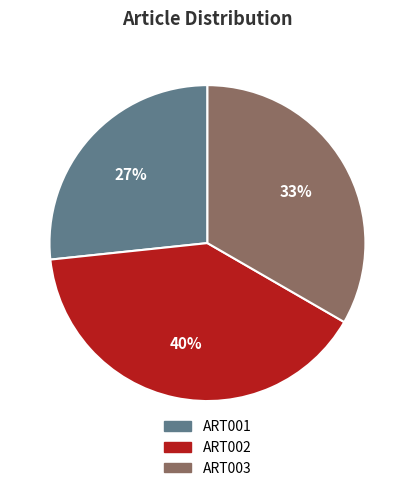

Is ART002 the majority of the pie?

No